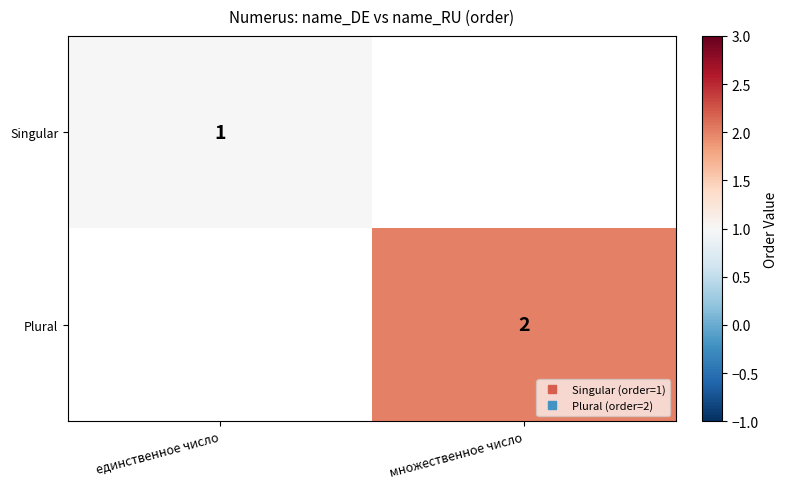

Rank the categories by Singular value from highest to lowest.

единственное число, множественное число